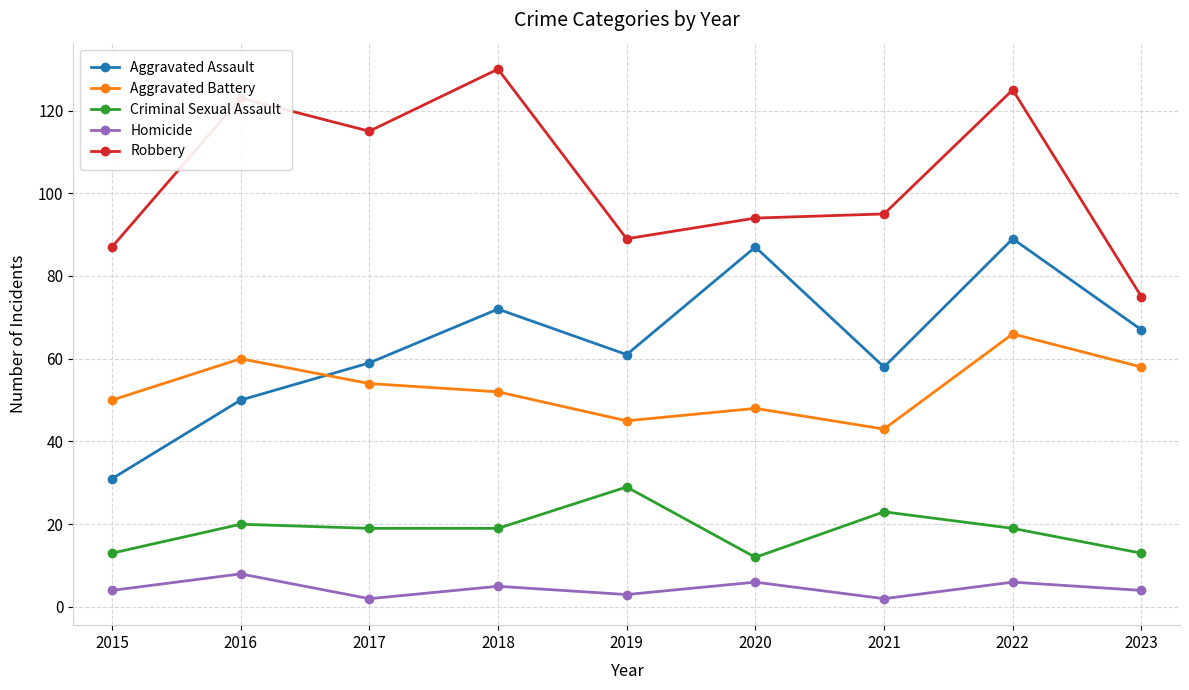

At which category does Robbery reach its first local peak?

2016